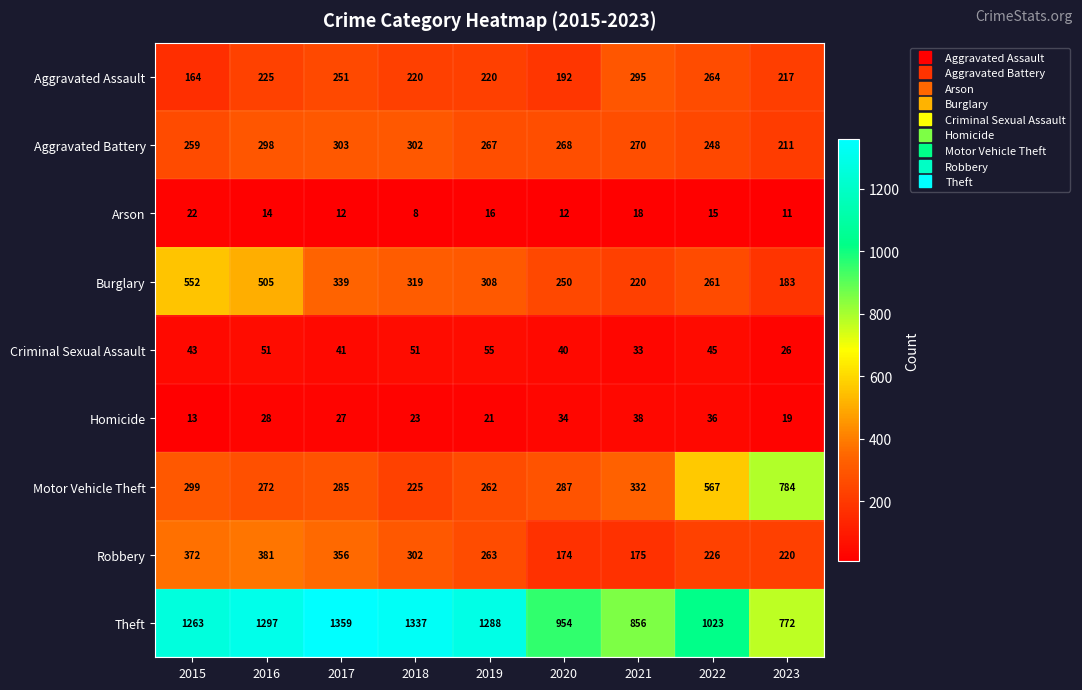

At 2022, list the series in order from smallest to largest.

Arson, Homicide, Criminal Sexual Assault, Robbery, Aggravated Battery, Burglary, Aggravated Assault, Motor Vehicle Theft, Theft